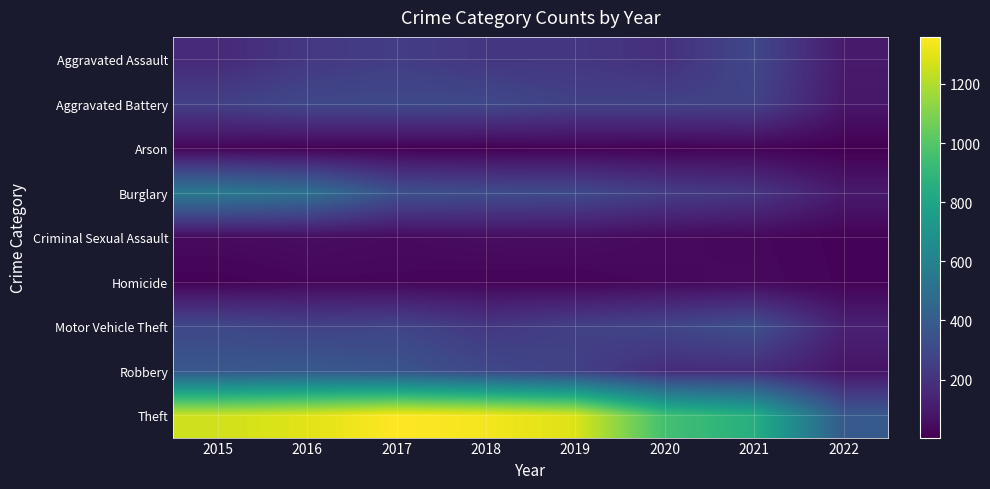

Between 2021 and 2015, which is larger?

2021